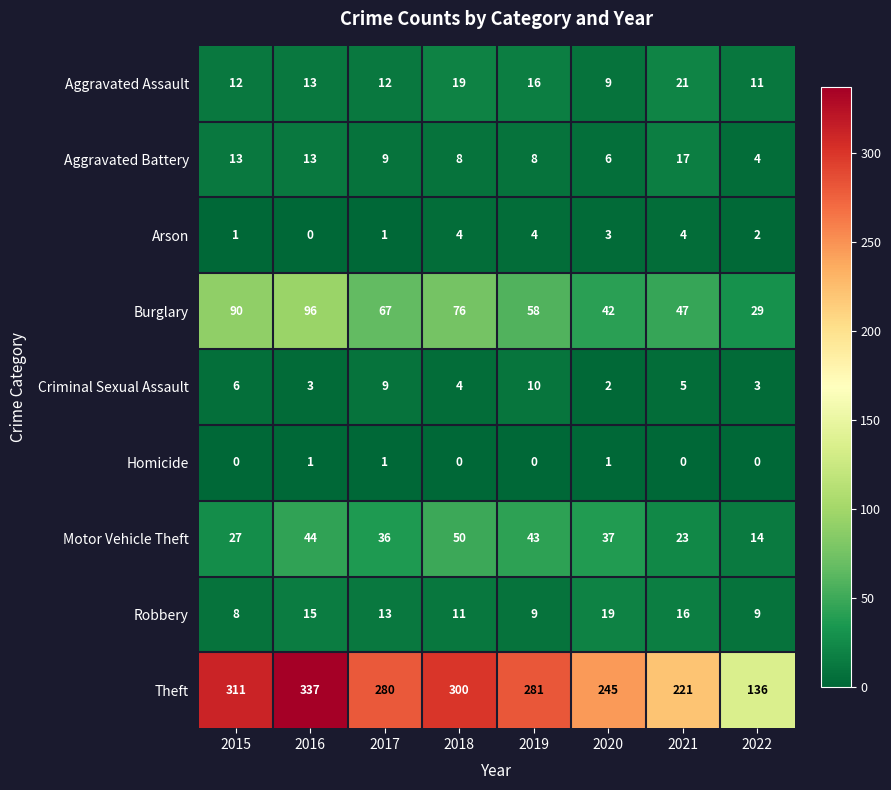

What is the sum of all Criminal Sexual Assault values?

42